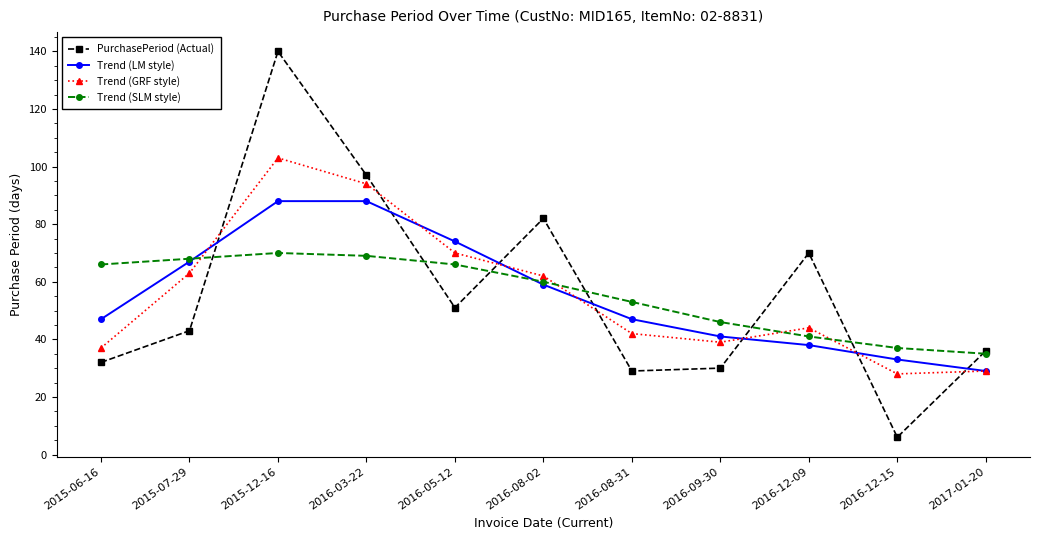

List the series in order of their peak value, highest first.

PurchasePeriod (Actual), Trend (GRF style), Trend (LM style), Trend (SLM style)